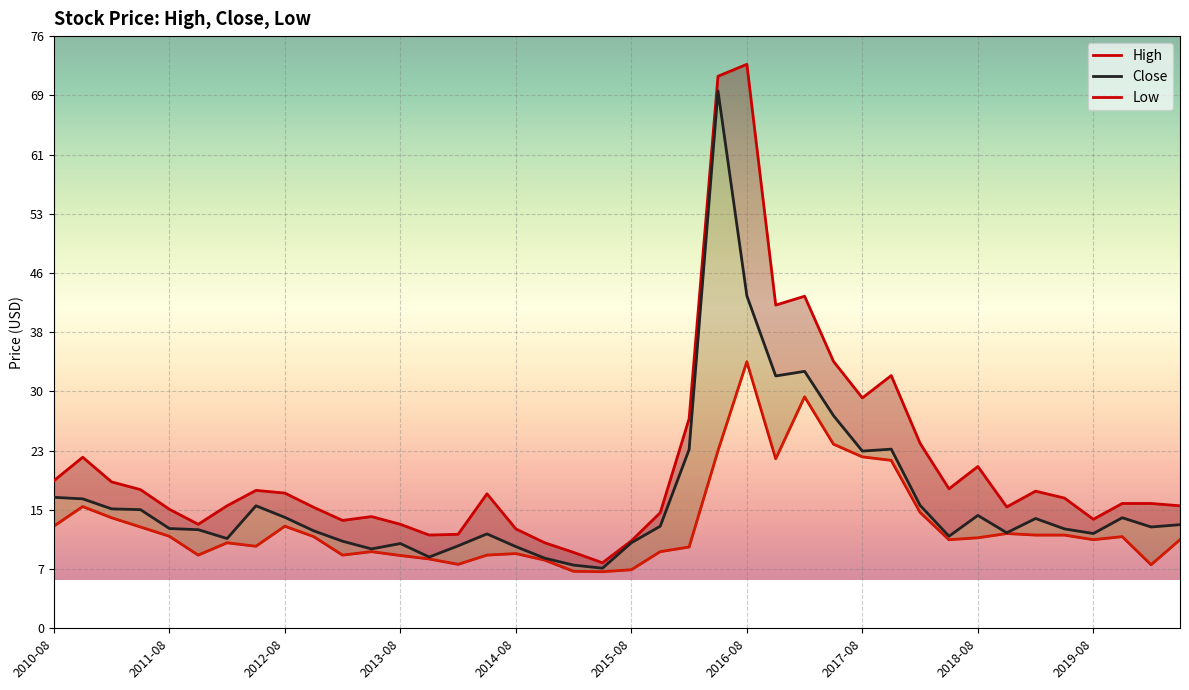

What is the value of the Close point at the 17th from the left?

10.6